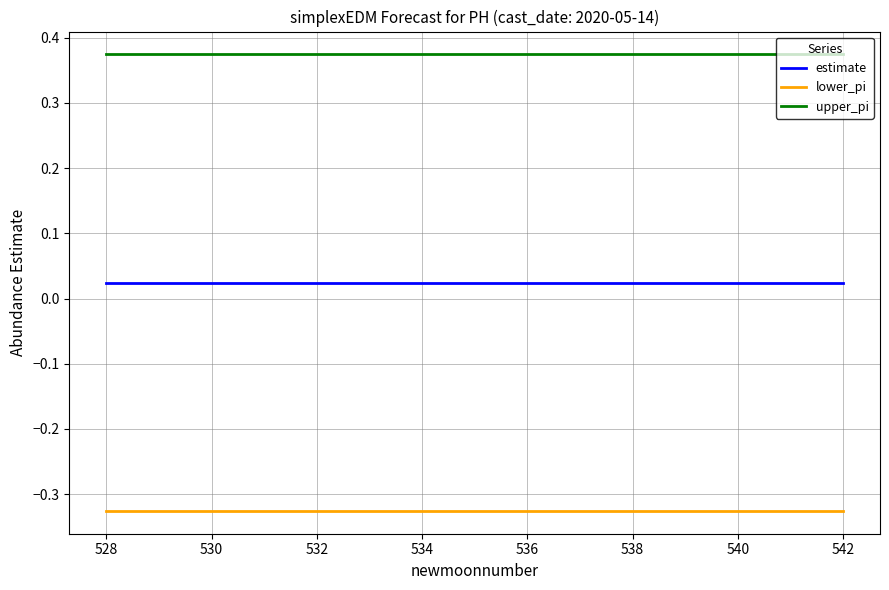

List the series in order of their peak value, highest first.

upper_pi, estimate, lower_pi